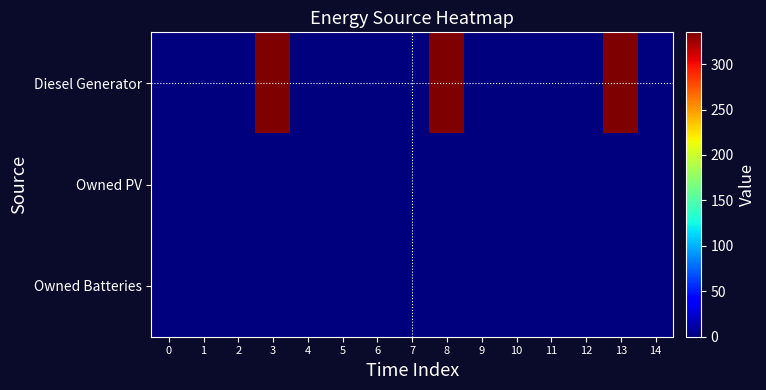

Which series has the largest range (max minus min)?

Diesel Generator